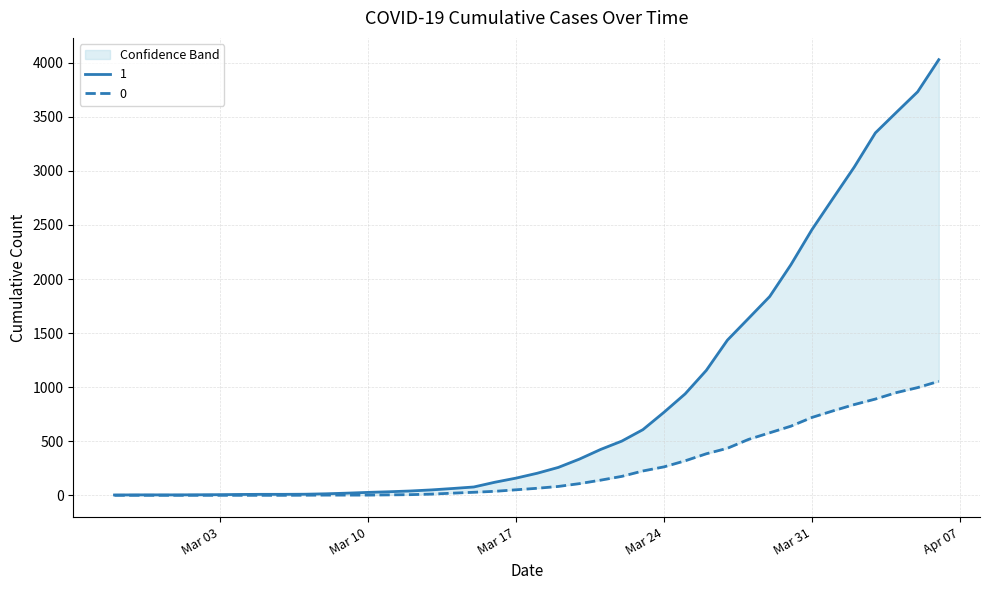

What is the difference between the 0 values at 2020-03-16 and 2020-03-21?

103